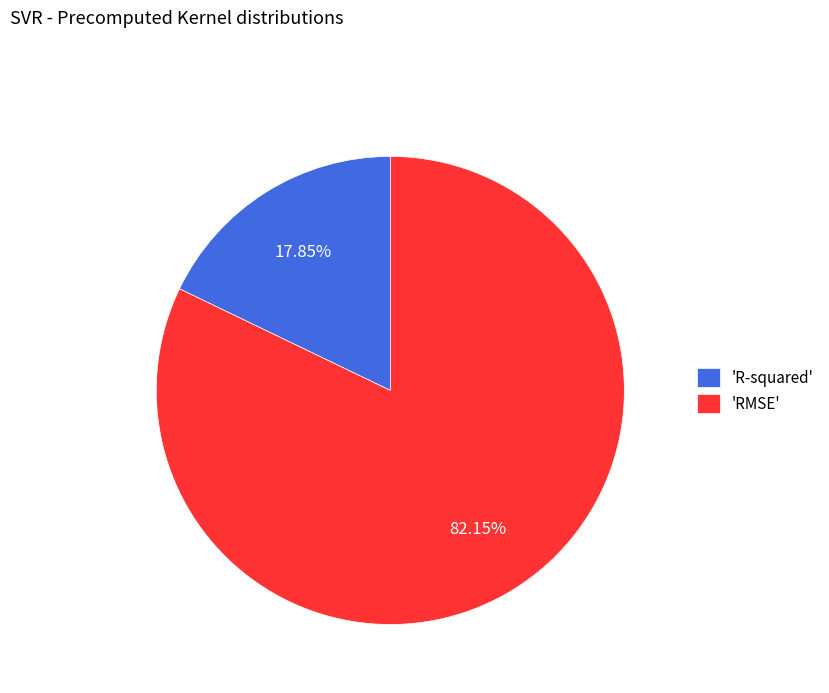

Count the number of slices in the pie.

2